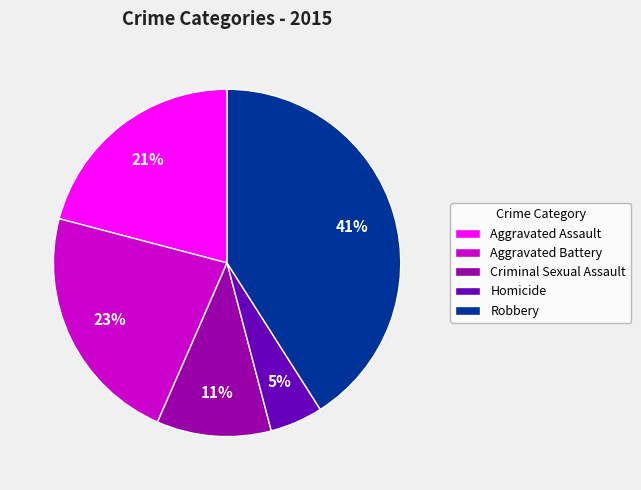

Do Criminal Sexual Assault and Aggravated Battery together represent more than half of the pie?

No